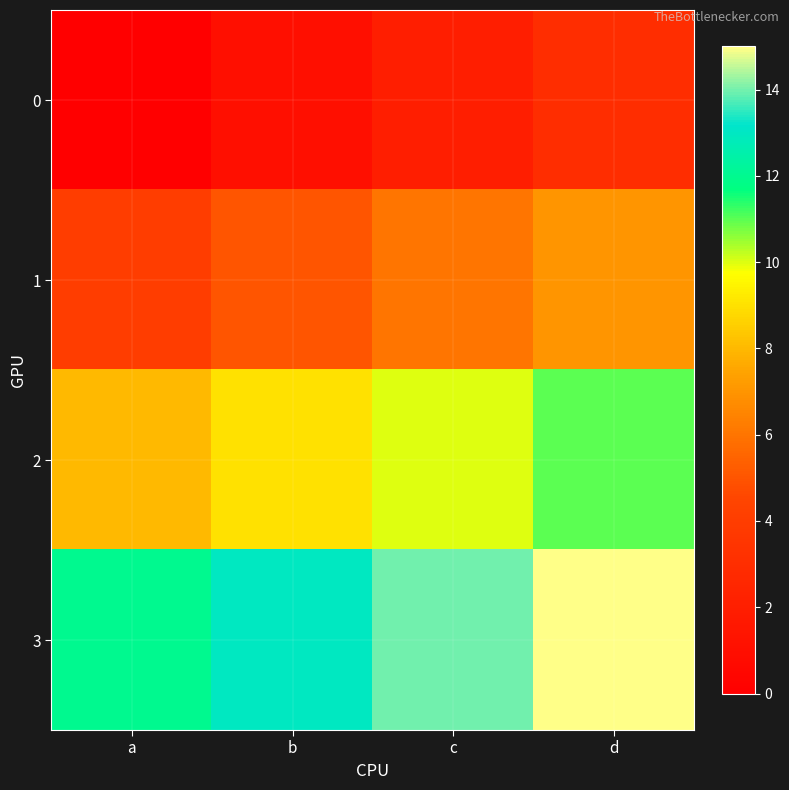

Reading left to right, transcribe all the data shown in this chart.

0: a=0	b=1	c=2	d=3
1: a=4	b=5	c=6	d=7
2: a=8	b=9	c=10	d=11
3: a=12	b=13	c=14	d=15